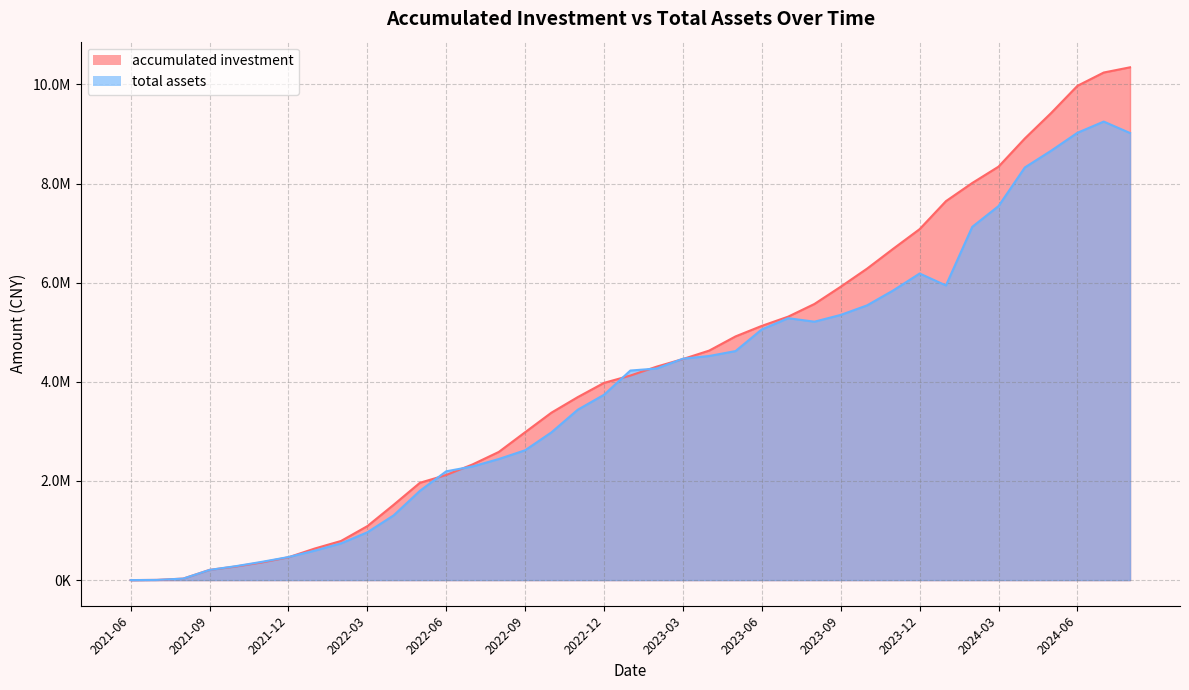

The value of total assets at 2023-03 is 4466237.6. True or false?

True